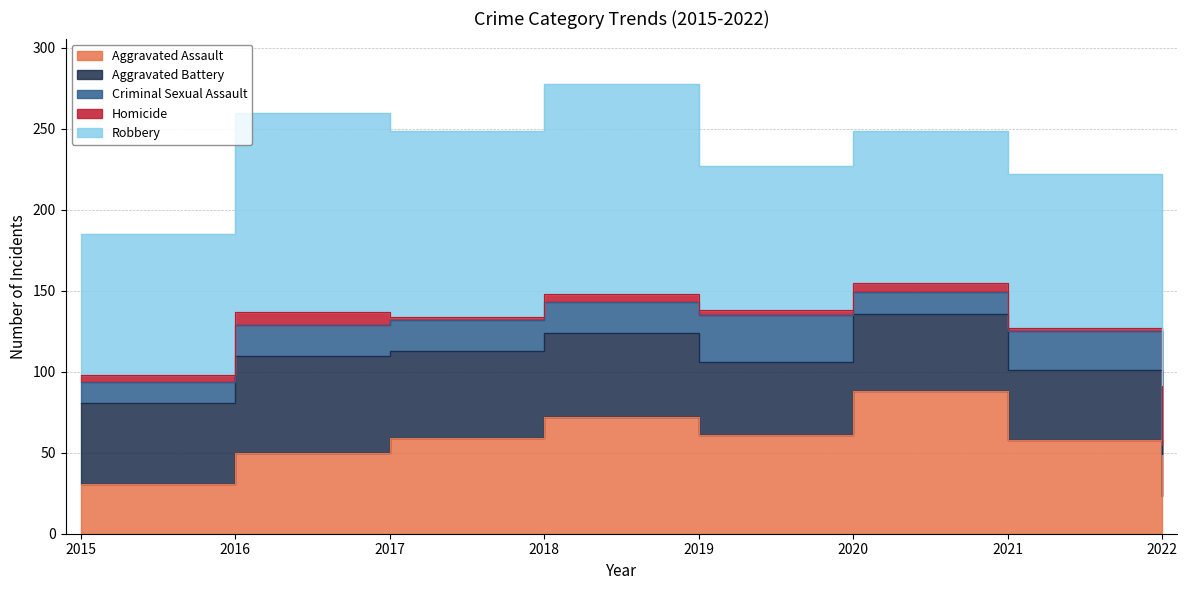

At which category is the sum across all series the highest?

2018